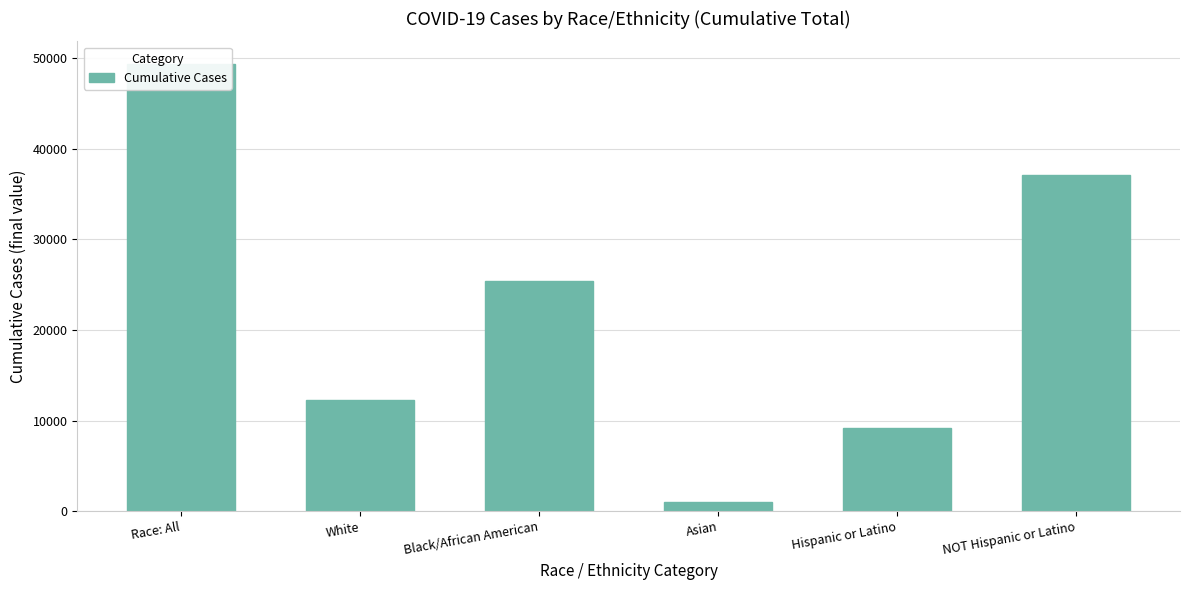

What is the difference between the second highest and second lowest values?

27971